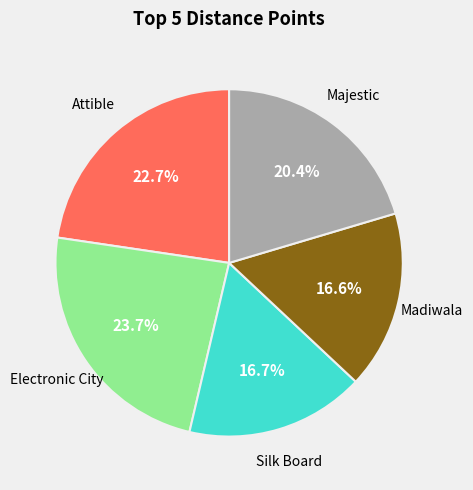

Does any single category account for the majority?

No